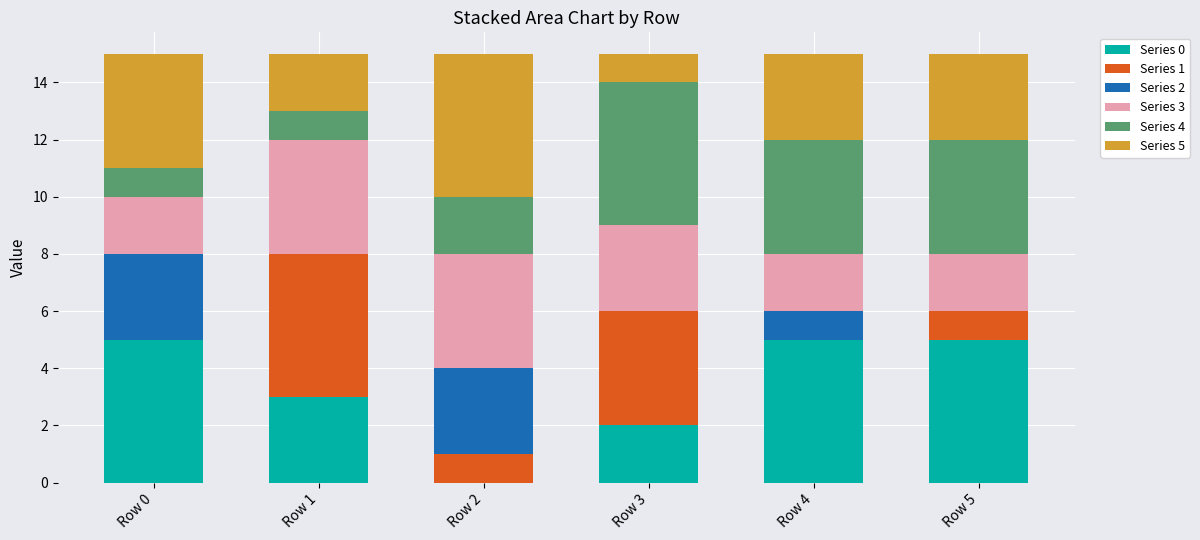

Is it true that Series 0 equals 5 at Row 0?

True